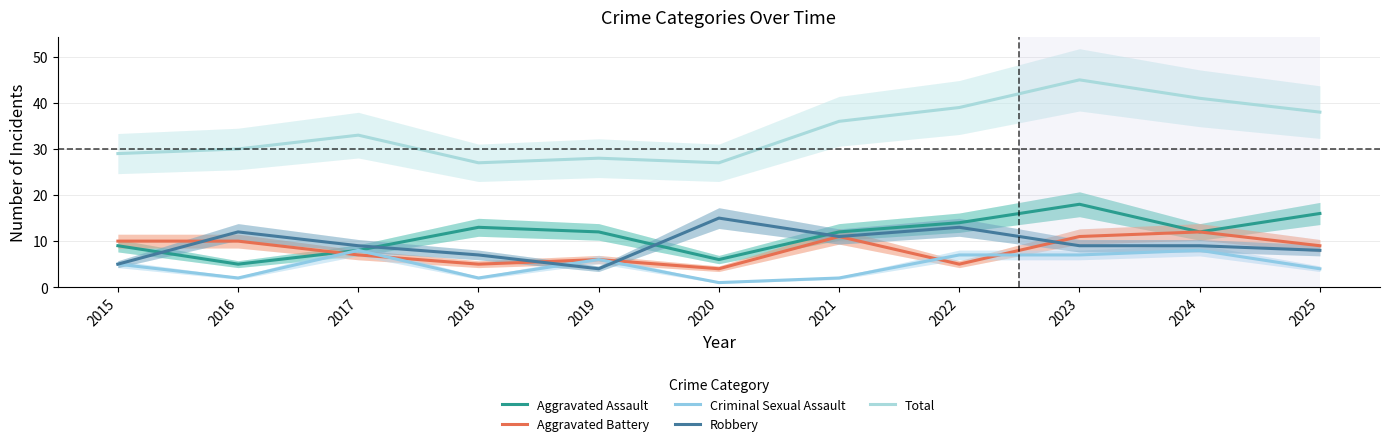

True or false: Aggravated Assault and Criminal Sexual Assault intersect in this chart.

False